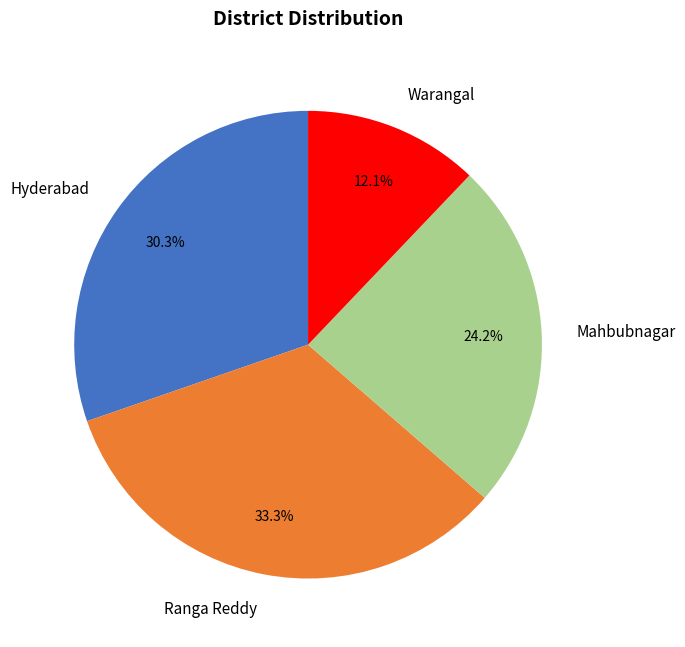

How many segments does this pie chart have?

4